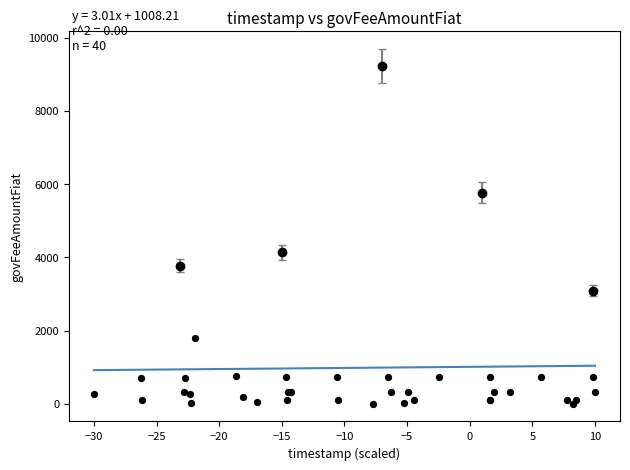

What Y value in the scatter plot is closest to 4613?

4136.5